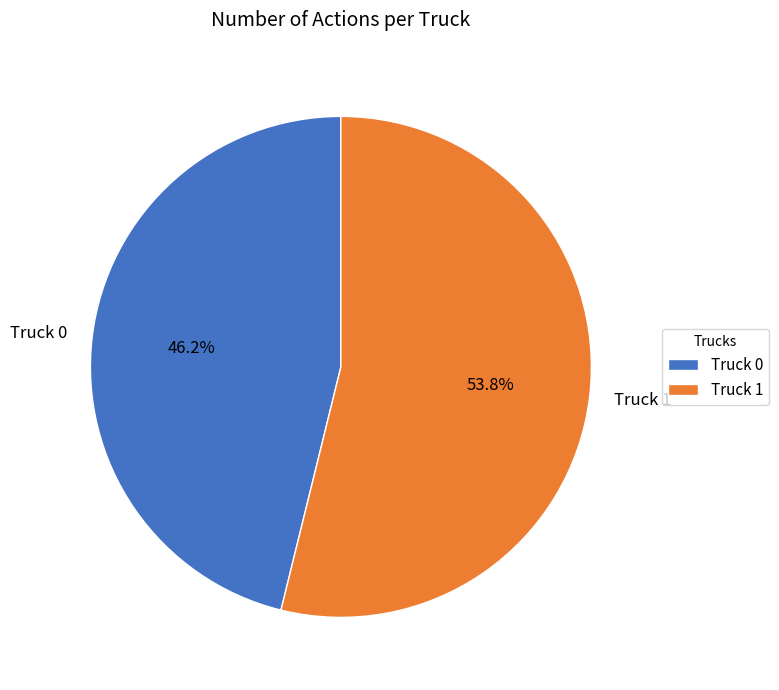

To the nearest percent, what portion does Truck 0 represent?

46%